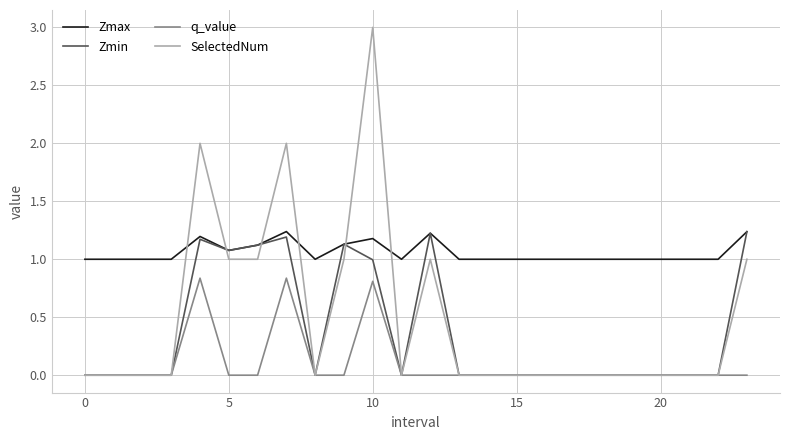

Which series has the largest total across all categories?

Zmax